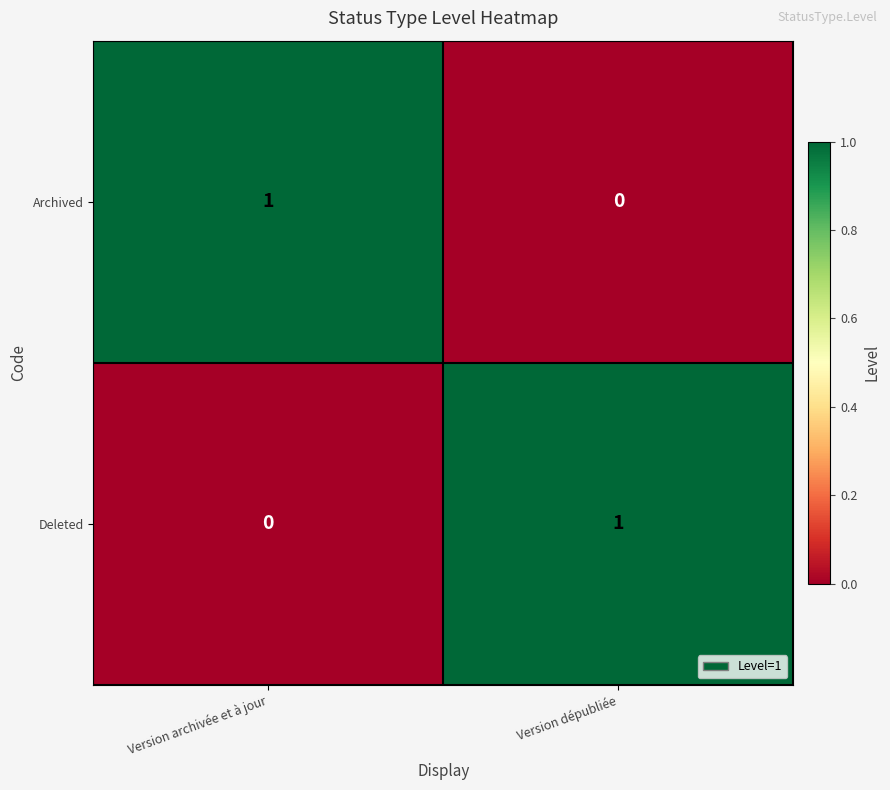

The value of Archived at Version archivée et à jour is 2. True or false?

False